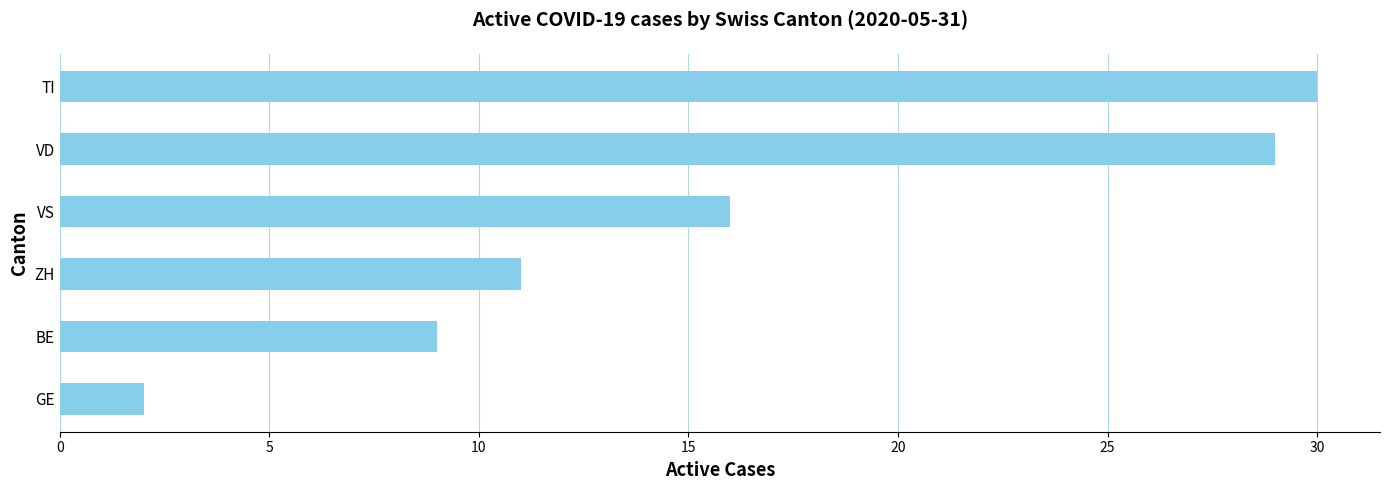

What is the maximum value shown in the chart?

30